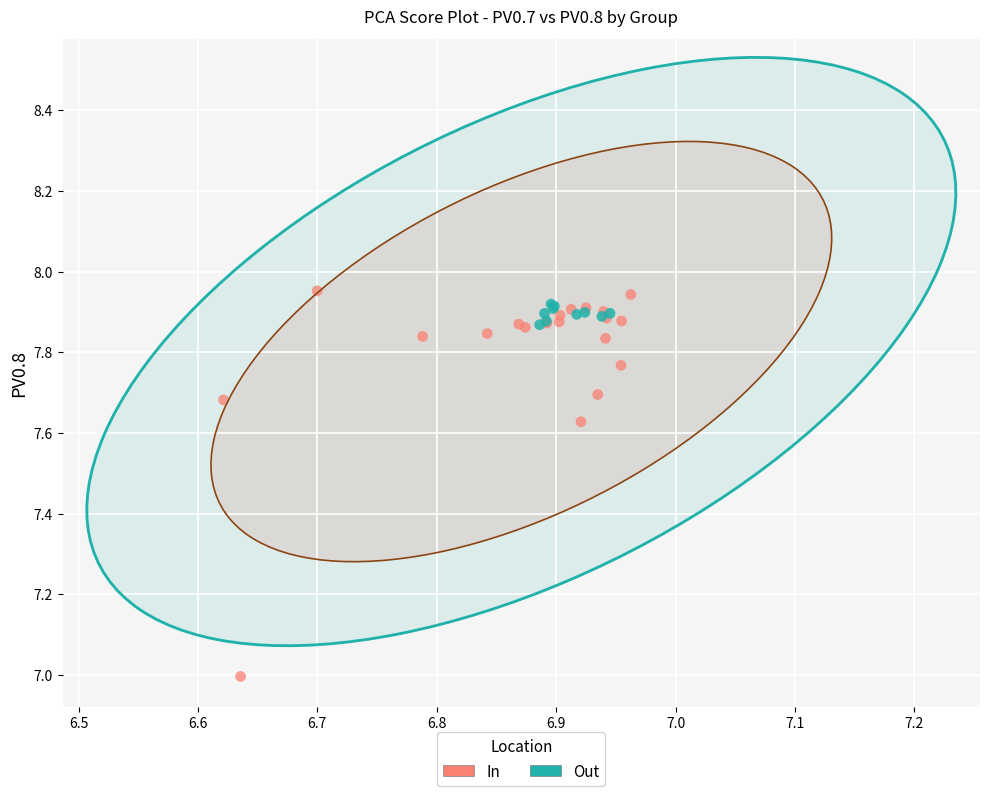

Which series has the largest Y range (max minus min)?

In